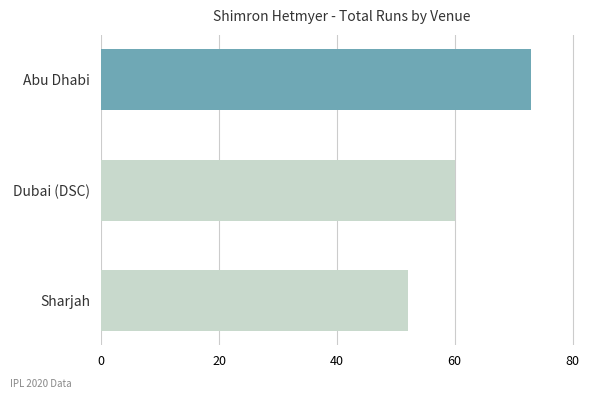

How many distinct data groups are displayed?

1